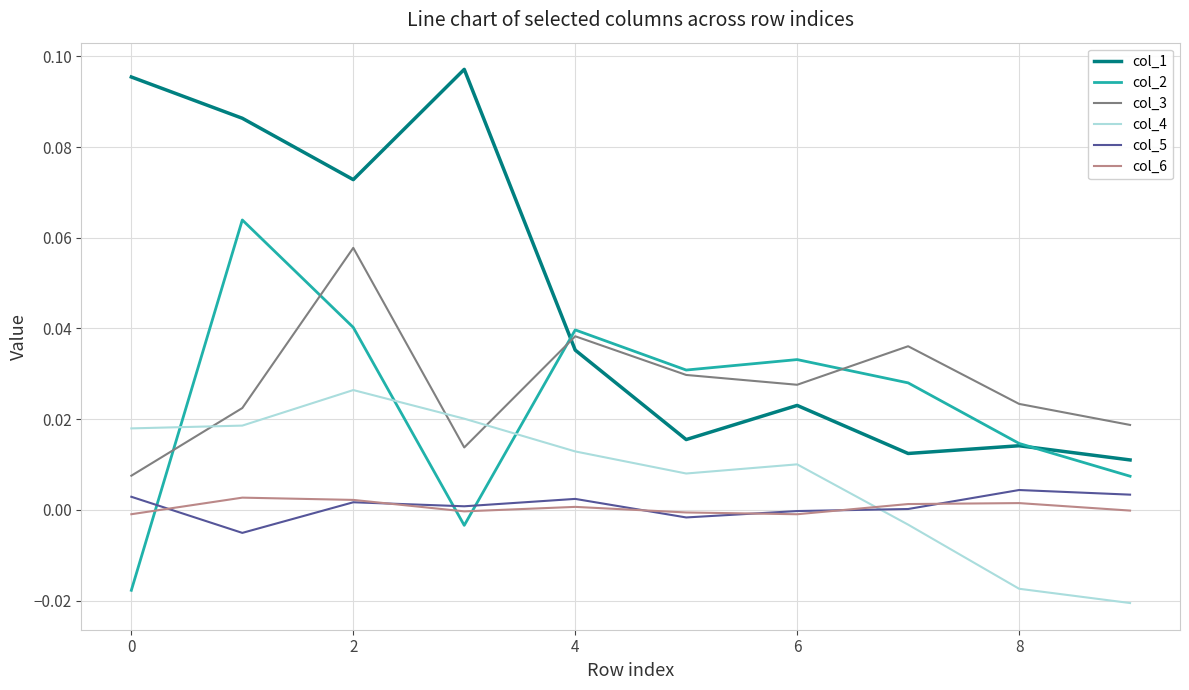

Which series has the widest spread of values?

col_1